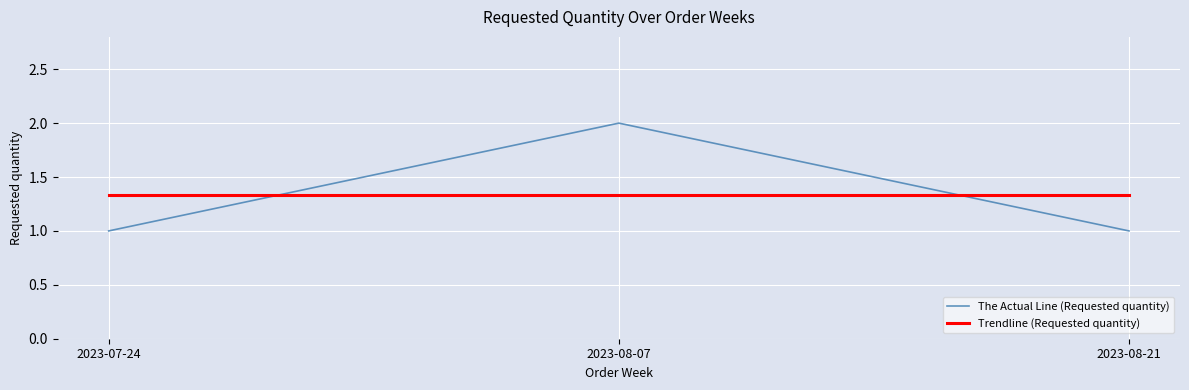

Is it true that The Actual Line (Requested quantity) equals 1 at 2023-08-07?

False